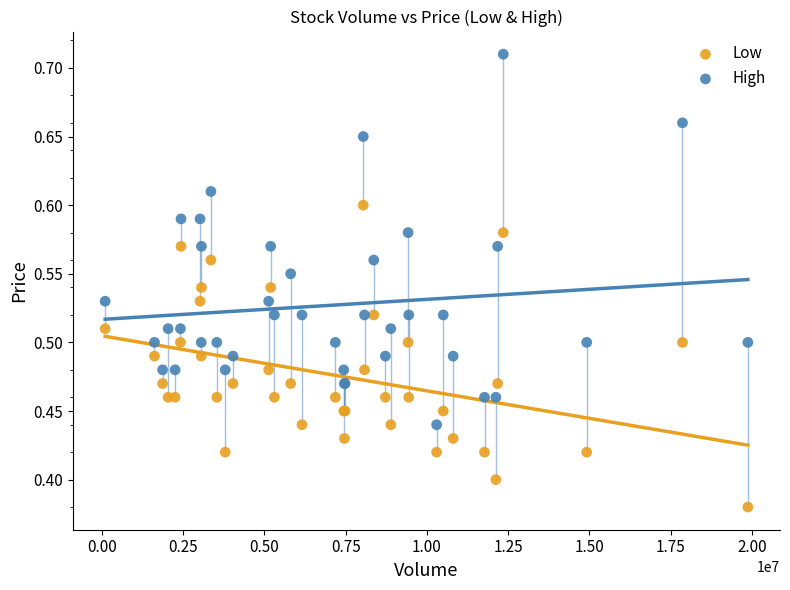

What is the X range (max minus min) for the scatter plot?

19776800.0